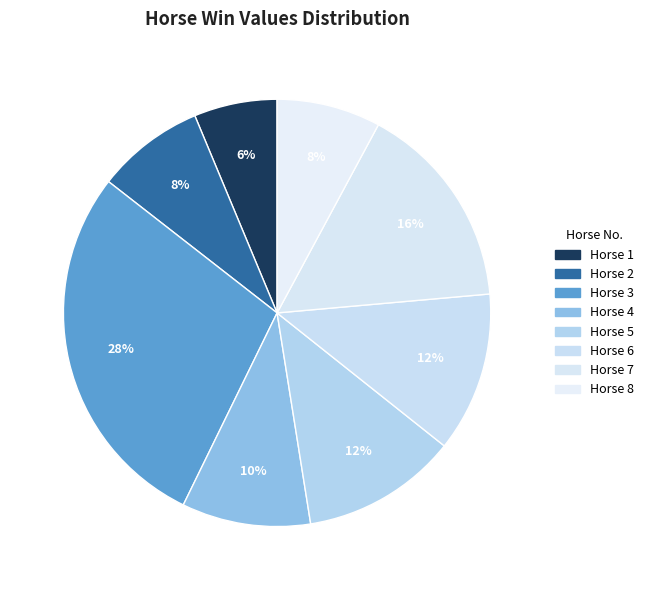

Count the number of slices in the pie.

8